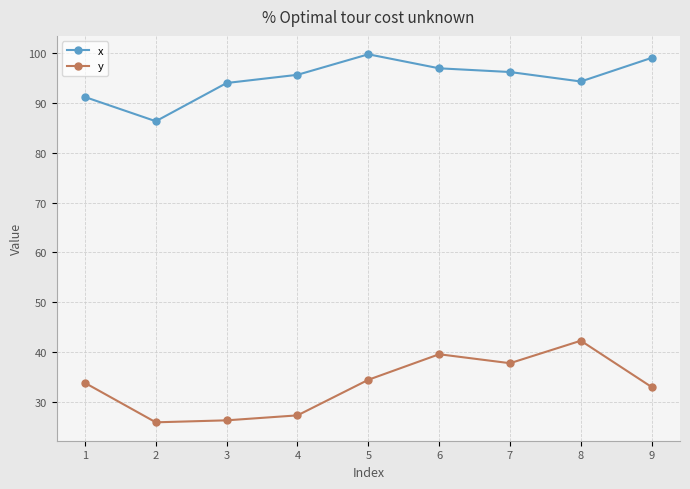

How many lines are shown in the chart?

2